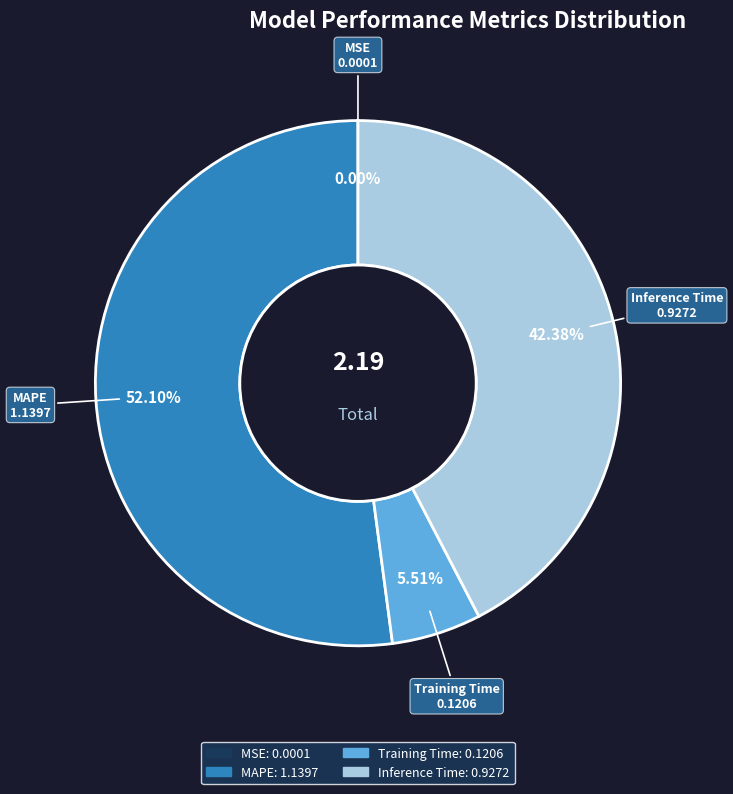

To the nearest percent, what is the combined percentage of Training Time and Inference Time?

48%